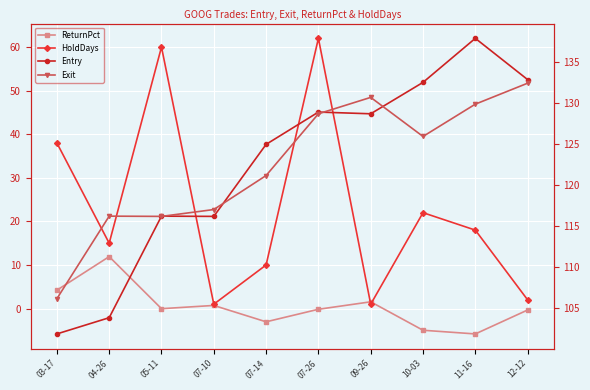

The Exit series shows 31.7 at 04-26. True or false?

False